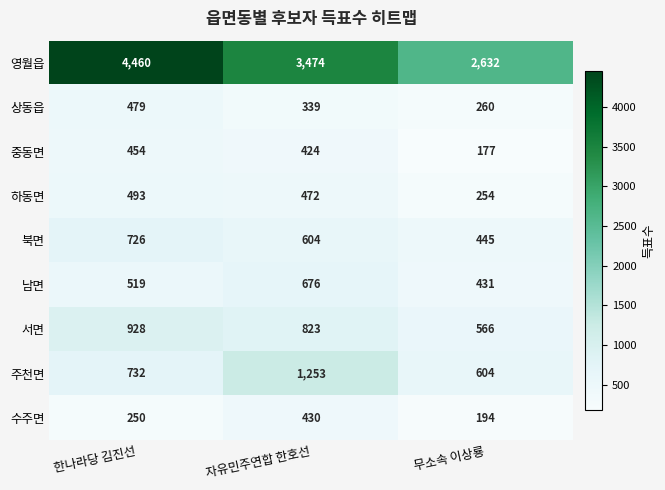

Which series has the largest total across all categories?

영월읍